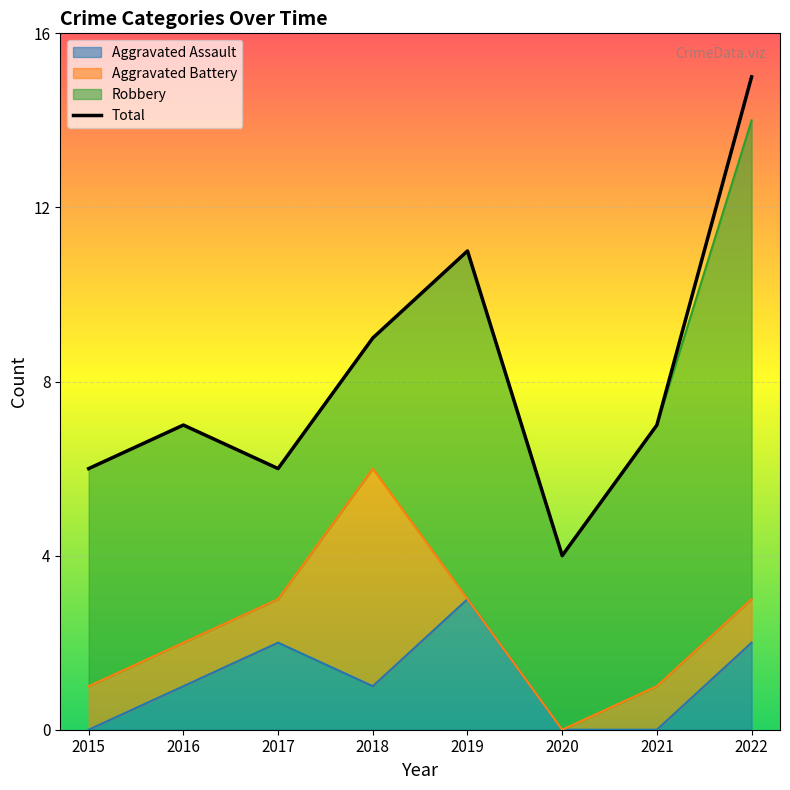

What is the ratio of the value at 2016 to the value at 2019?

0.6